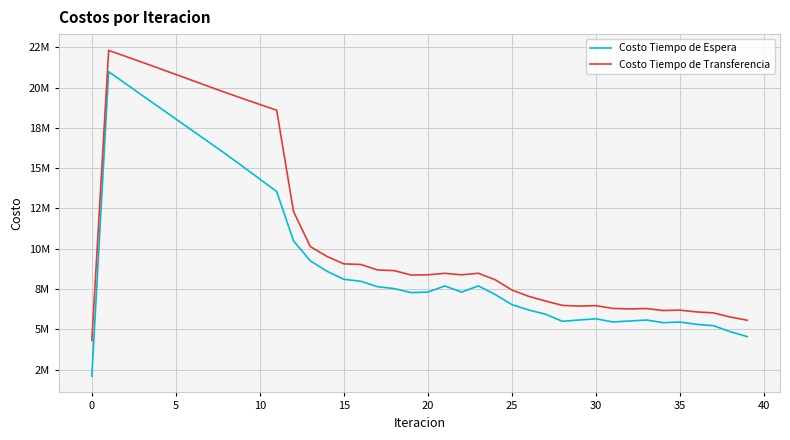

Which series has the widest spread of values?

Costo Tiempo de Espera